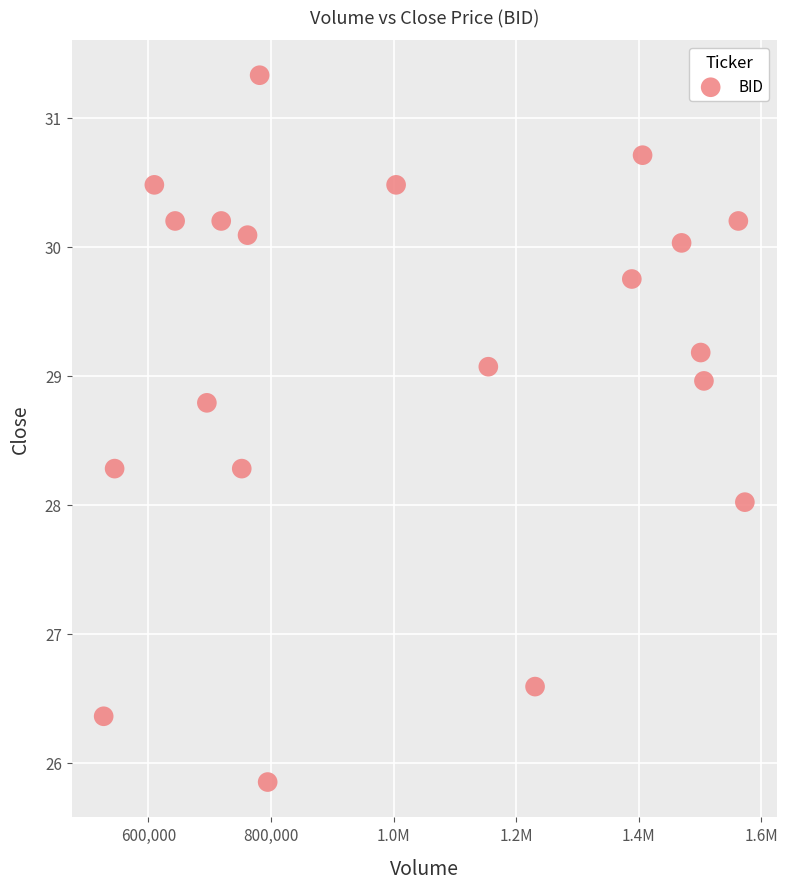

What is the range of X values (max minus min)?

1046300.0